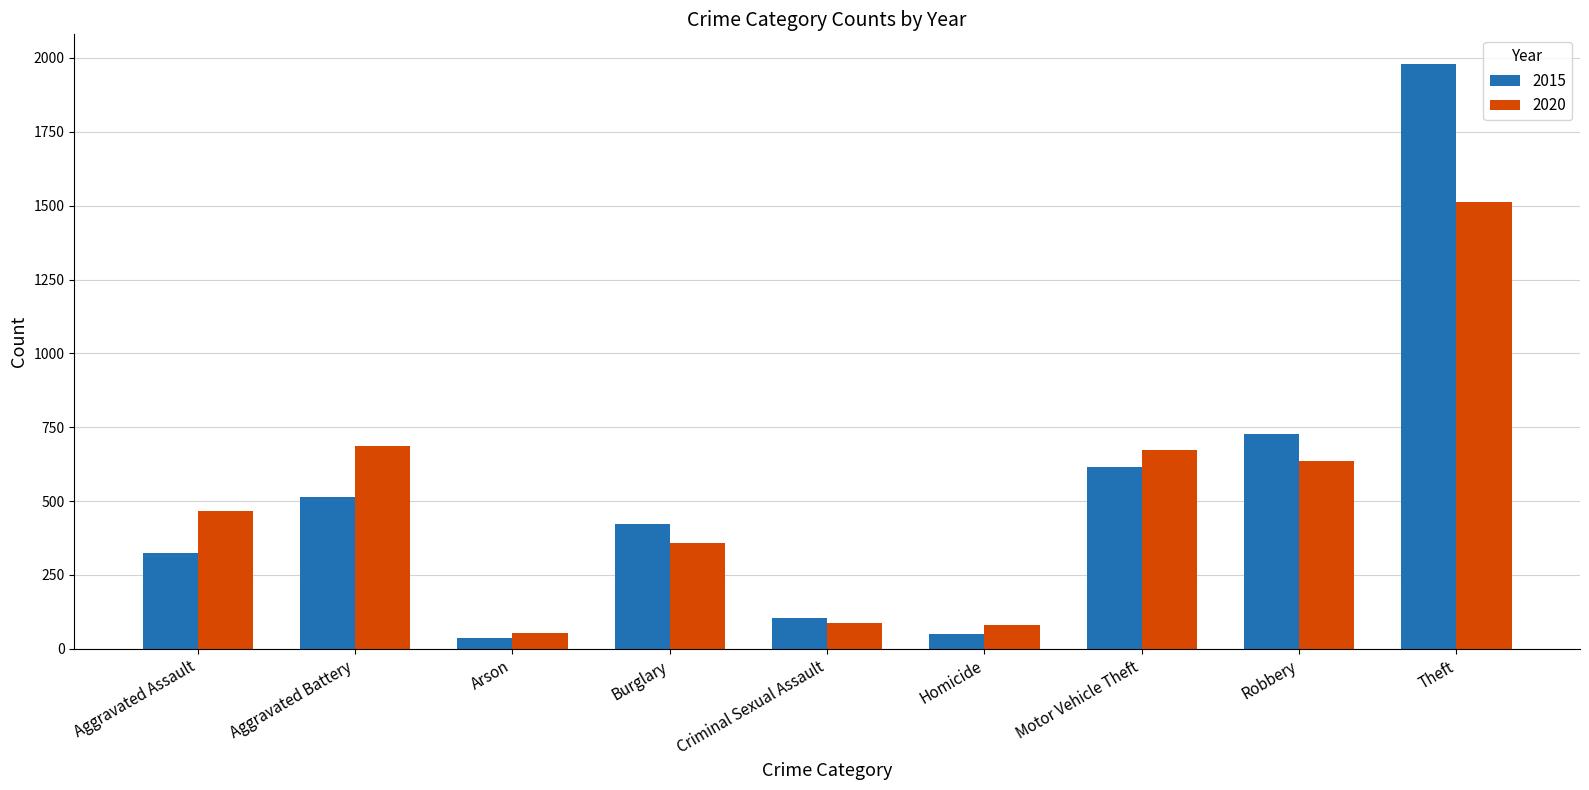

What is the label of the 7th bar from the left?

Motor Vehicle Theft